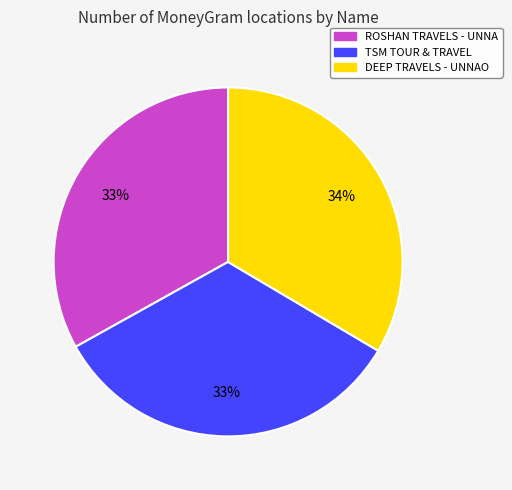

Is it true that TSM TOUR & TRAVEL is 23% of the pie?

False